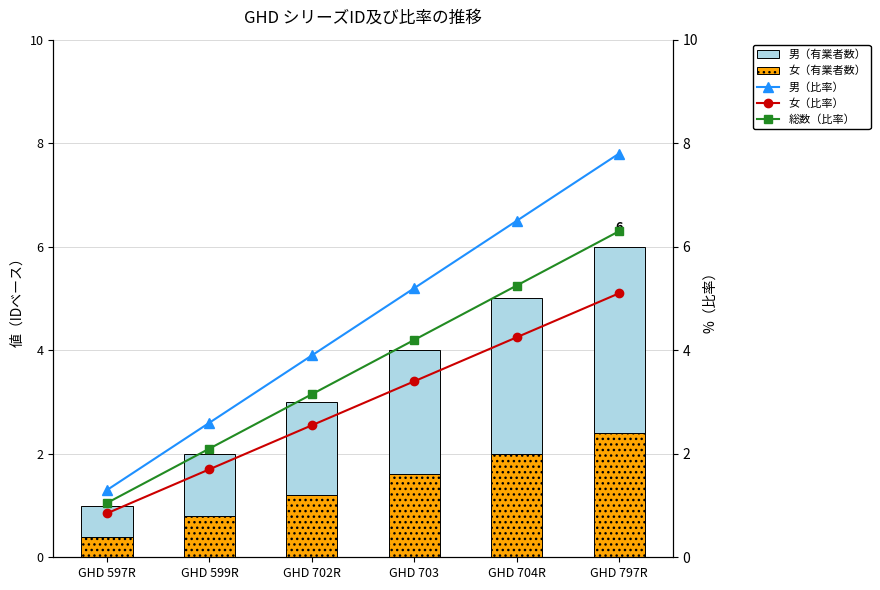

Between GHD 597R and GHD 702R, which series saw the biggest shift?

男（比率）